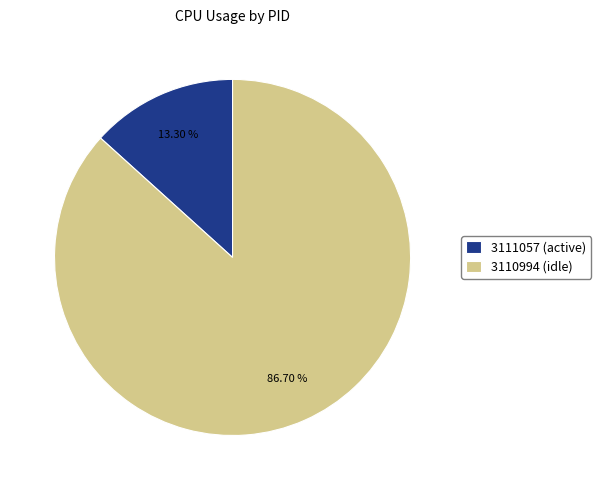

To the nearest percent, what percentage of the pie is 3111057?

13%